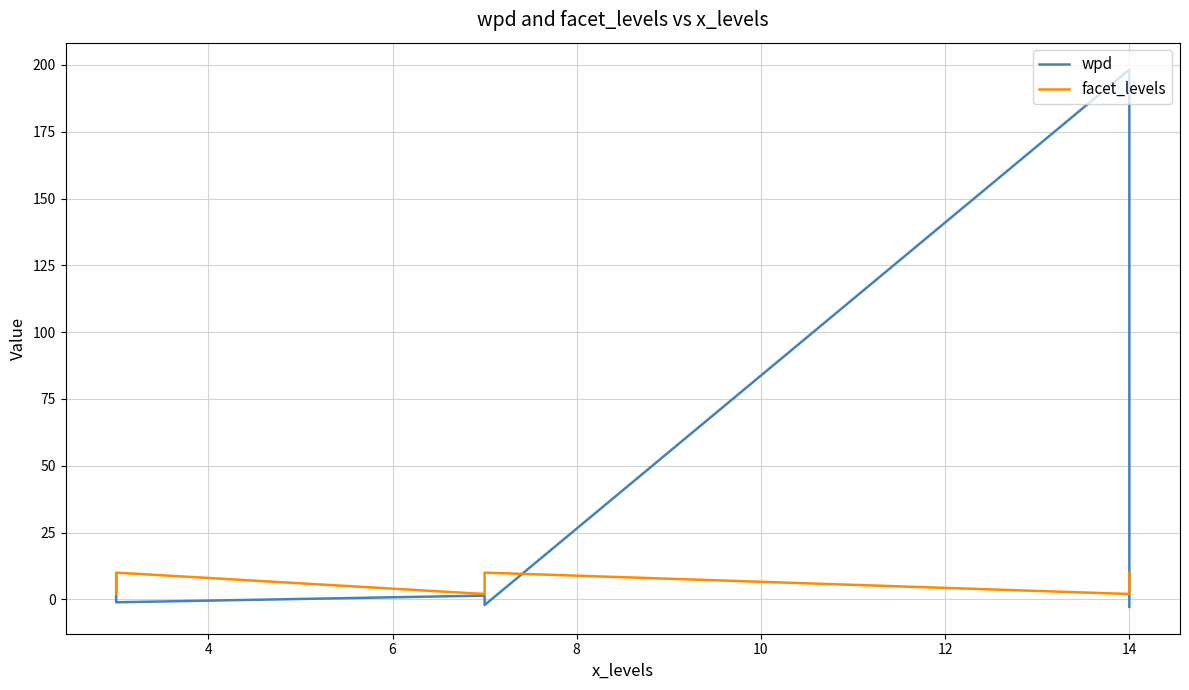

Does the chart display data point markers on the line(s)?

No